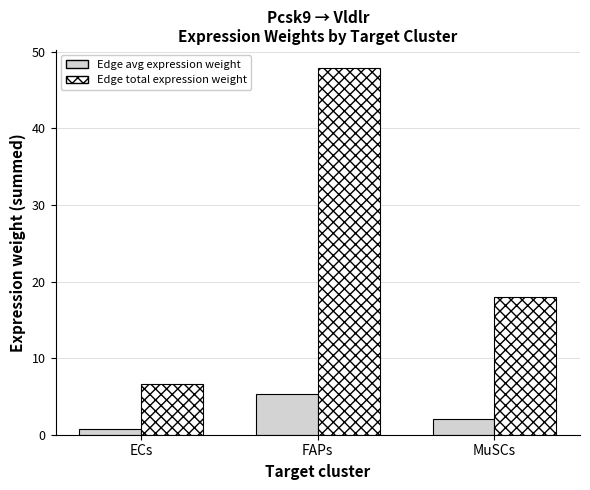

What is the total value across all series at FAPs?

53.2